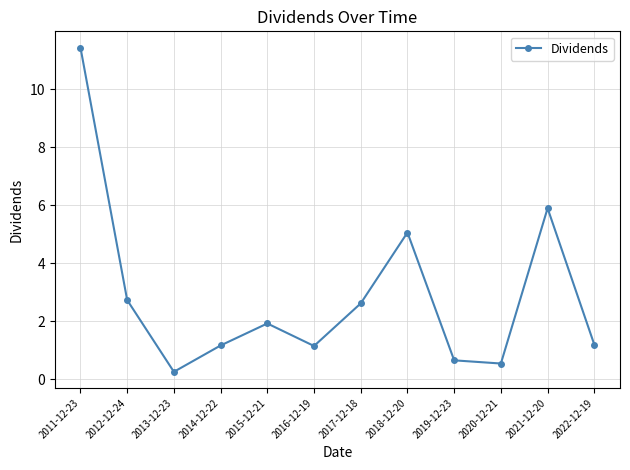

What is the difference between the maximum and second lowest values?

10.9